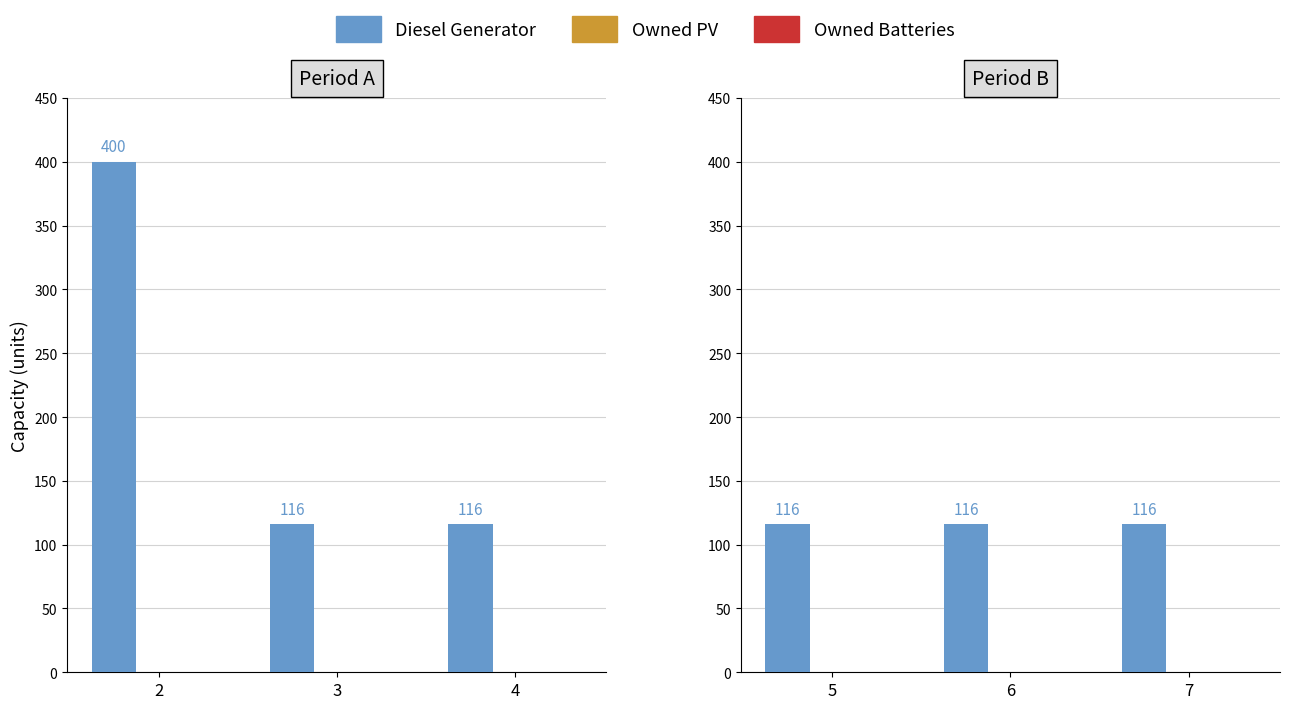

At which category does the chart reach its peak across all series?

5